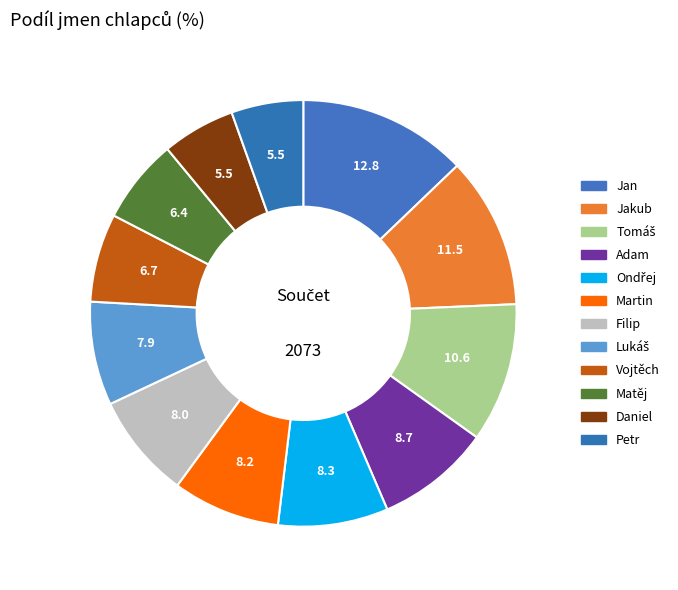

Count the number of slices in the pie.

12